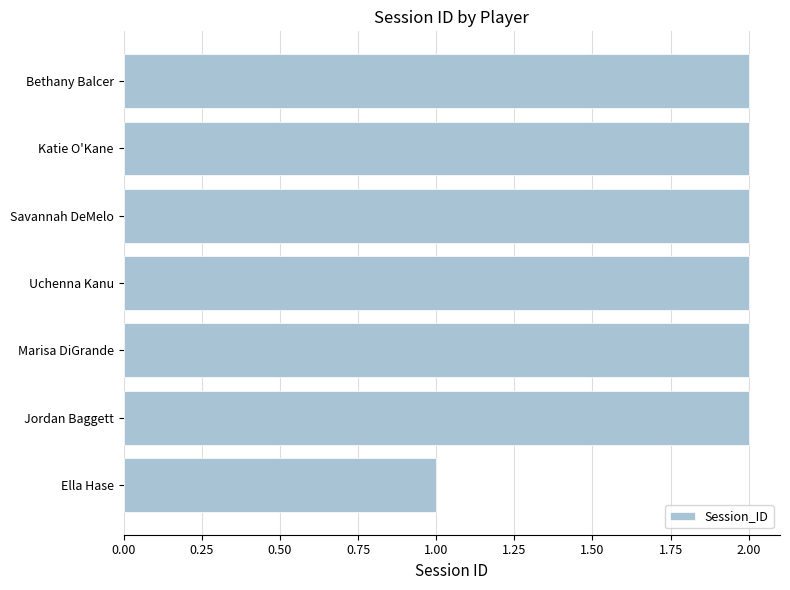

How many data points does each series have?

7